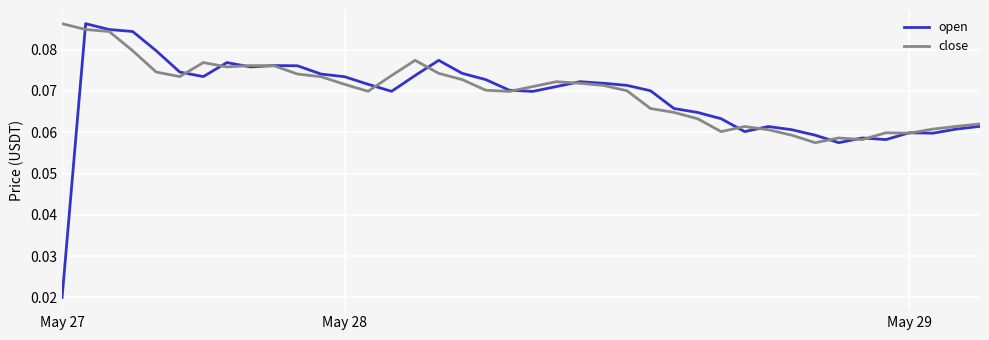

Which series has the largest total across all categories?

close